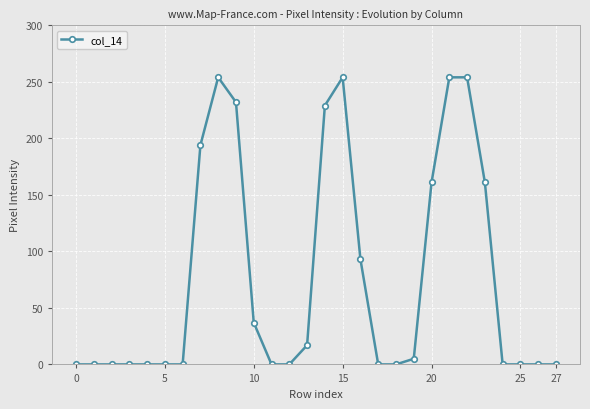

True or false: the data has more than 1 interior local peaks.

True